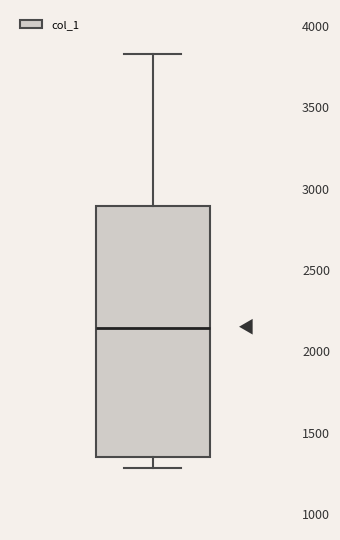

Where does the lower whisker of the box end on the y-axis? The values are not printed on the chart, so give them approximately, as read against the axis.

1300